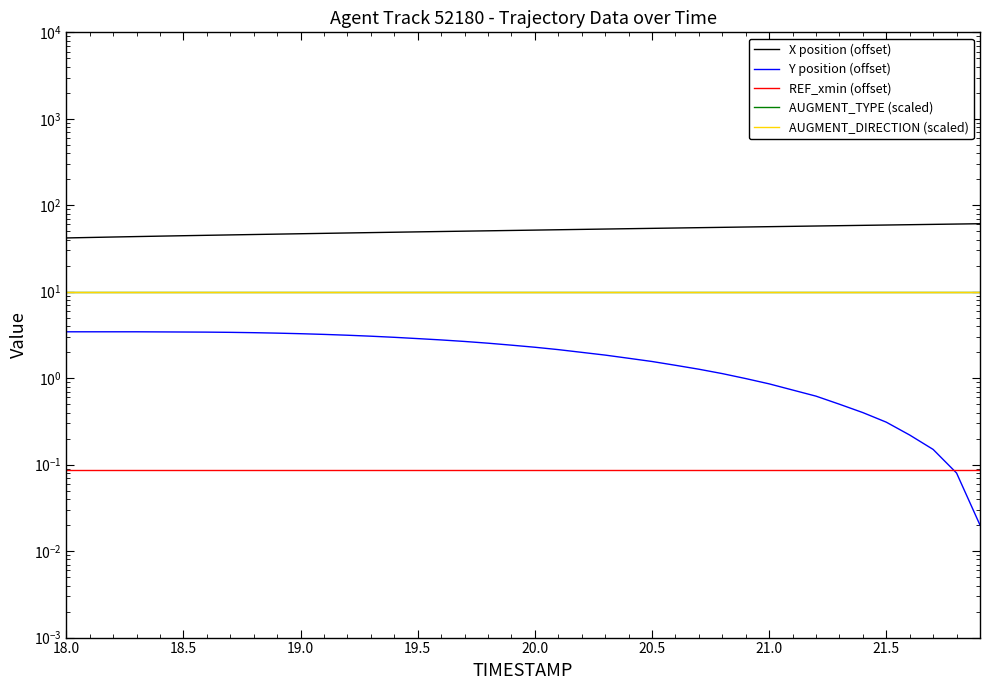

True or false: AUGMENT_DIRECTION (scaled) and REF_xmin (offset) cross at least once.

False